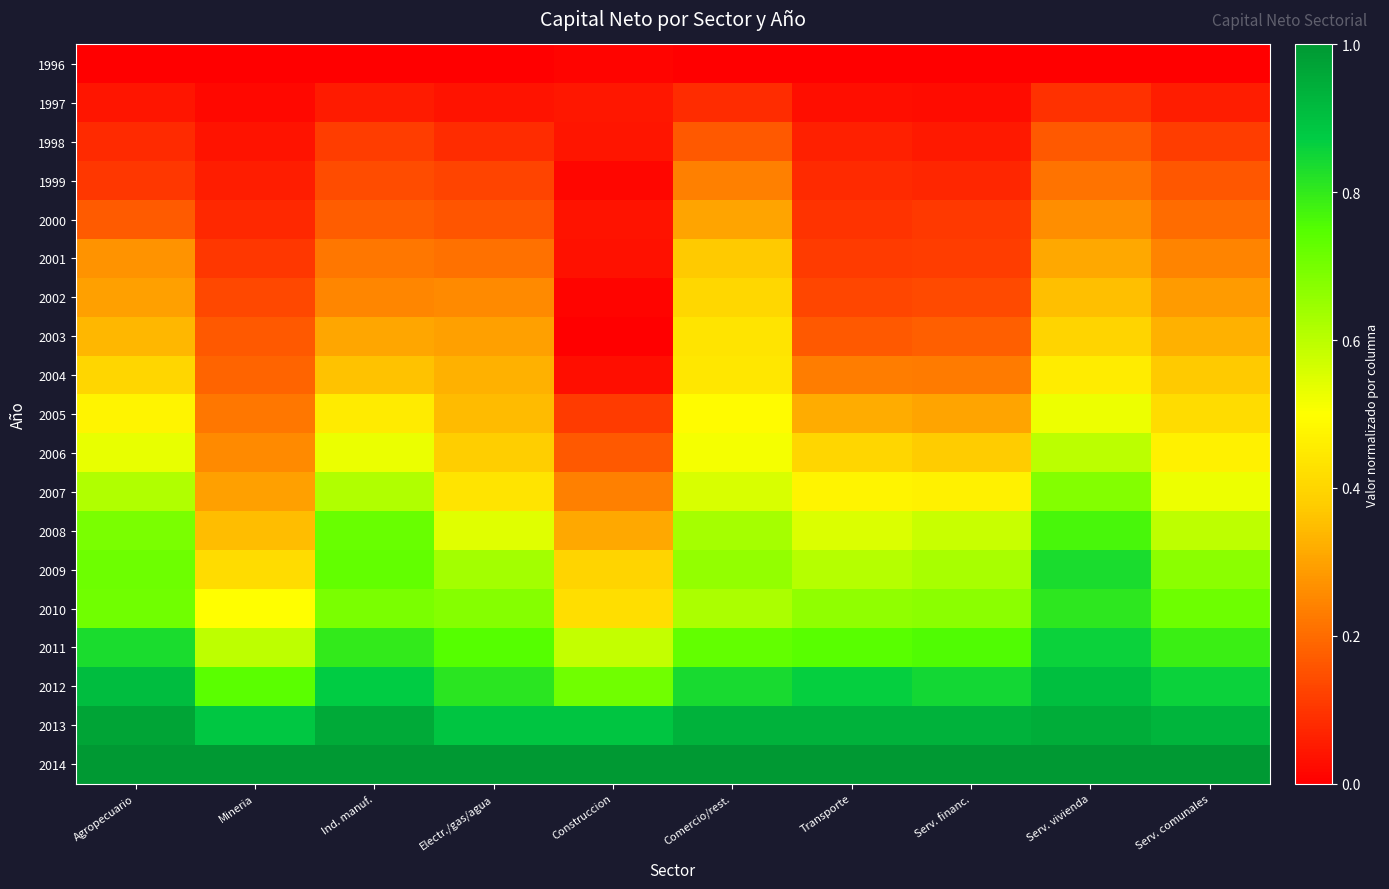

Rank the series at Serv. vivienda from highest to lowest value.

2014, 2013, 2012, 2011, 2009, 2010, 2008, 2007, 2006, 2005, 2004, 2003, 2002, 2001, 2000, 1999, 1998, 1997, 1996